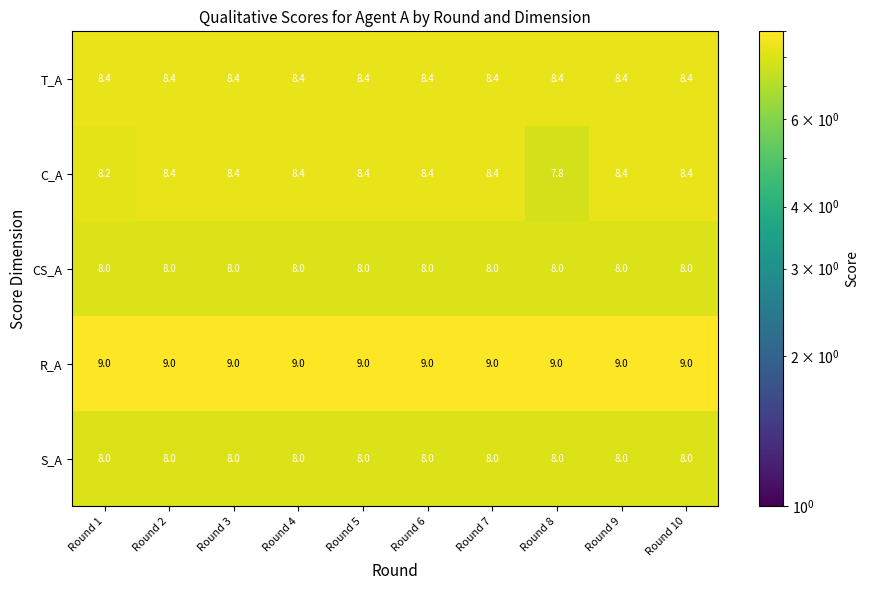

Is the value of C_A at Round 8 greater than the value of R_A at Round 6?

No